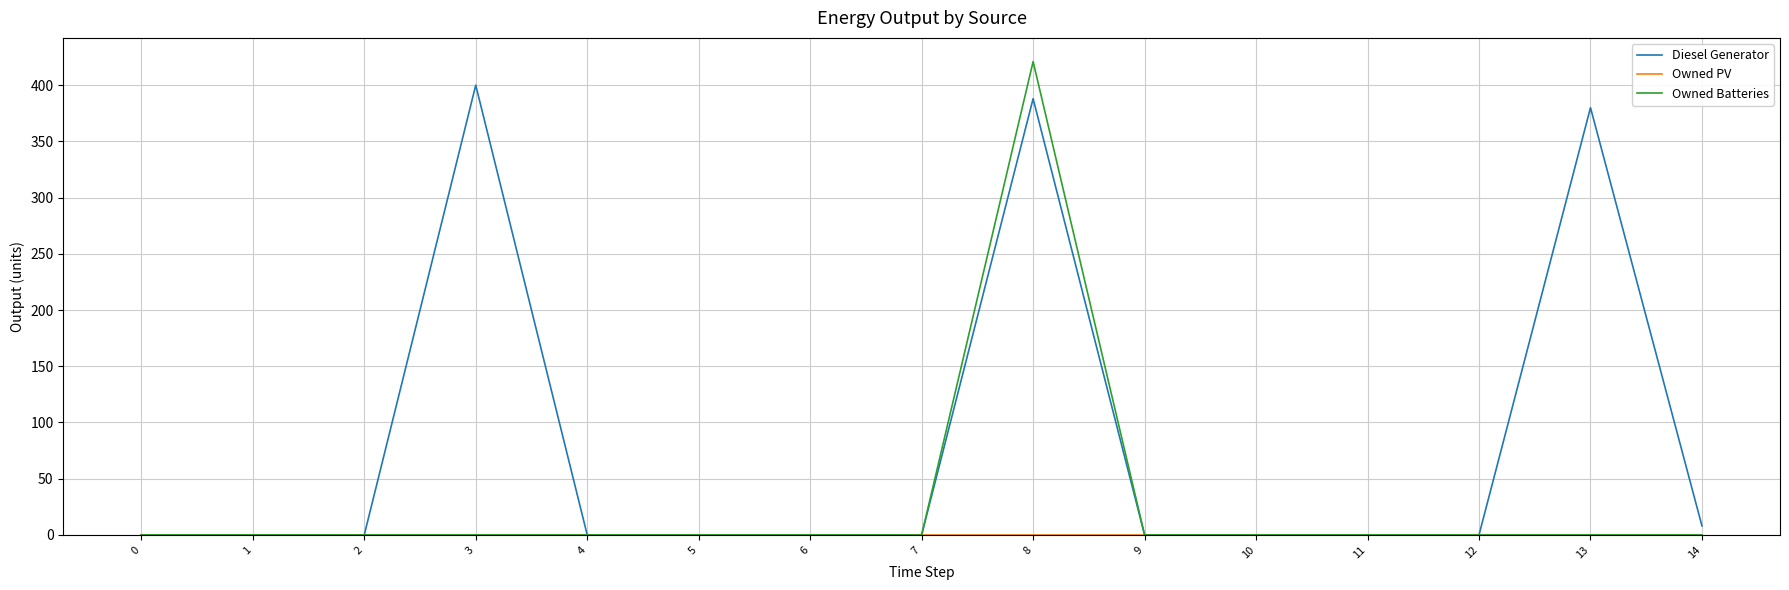

At which category is the sum across all series the highest?

8